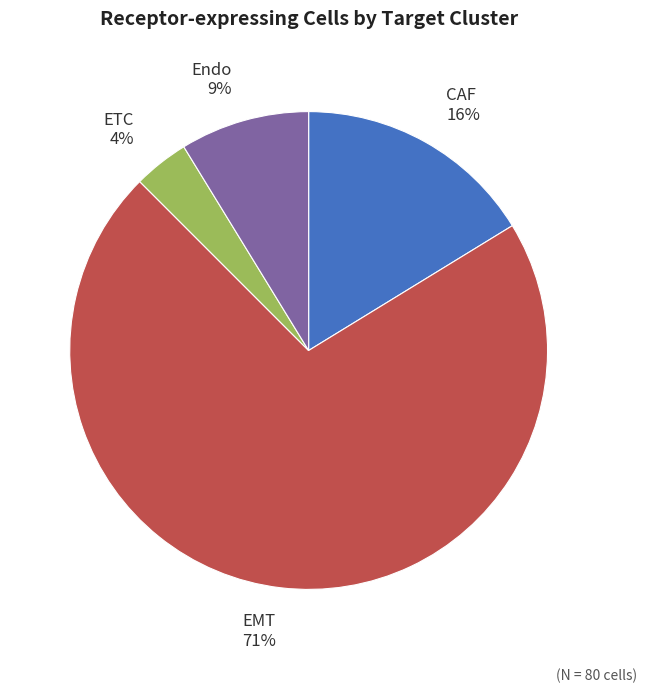

Combined, do CAF 16% and Endo 9% account for over 50%?

No